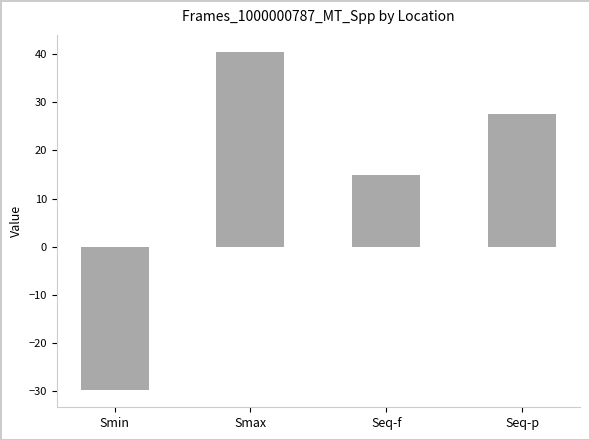

How many negative values are there?

1